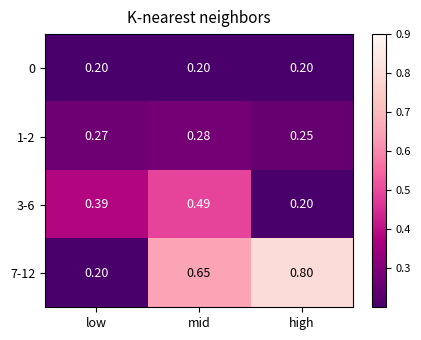

At which label does 1-2 reach its peak?

mid